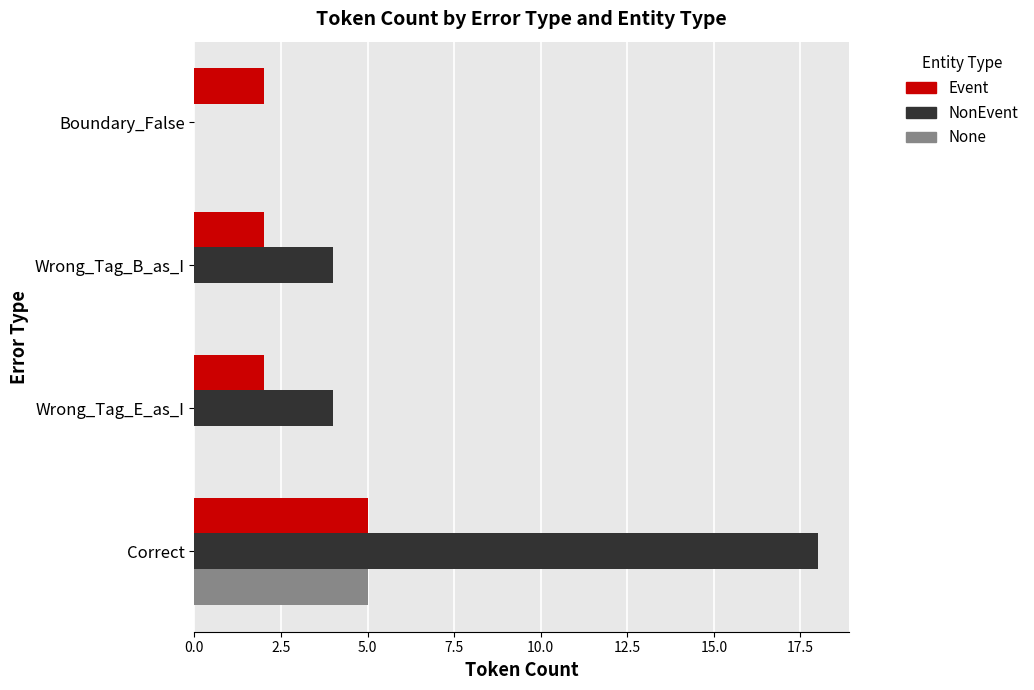

How many data points does each series have?

4